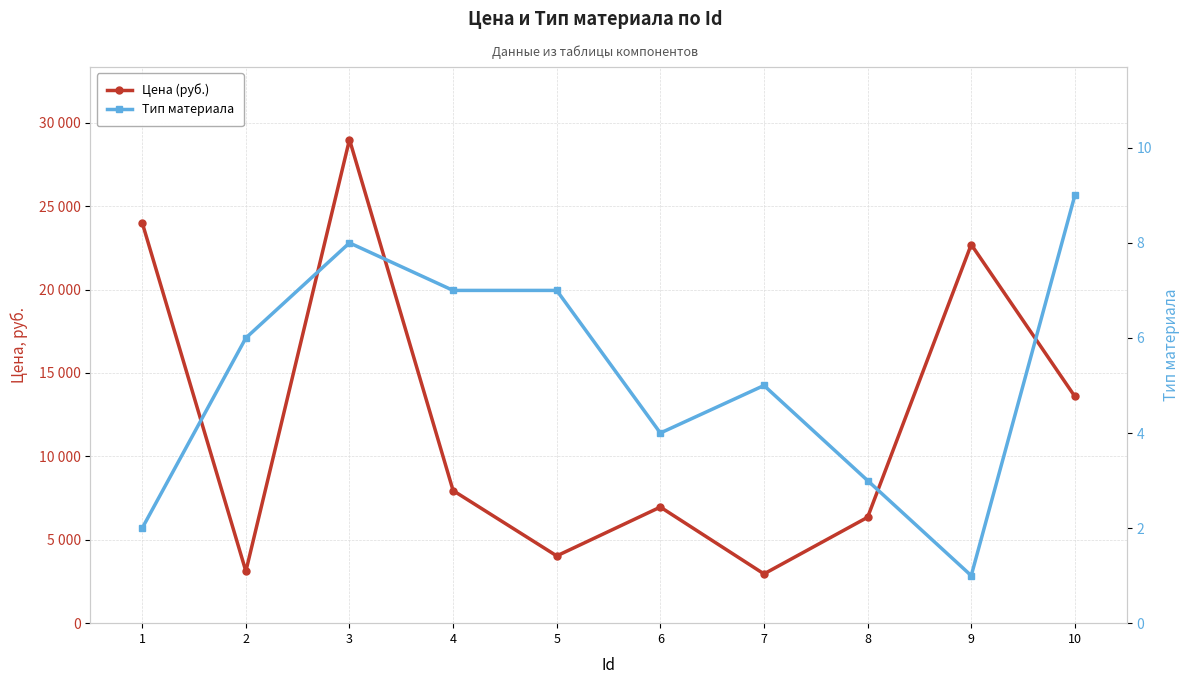

Is it true that Тип материала equals 8 at 3?

True